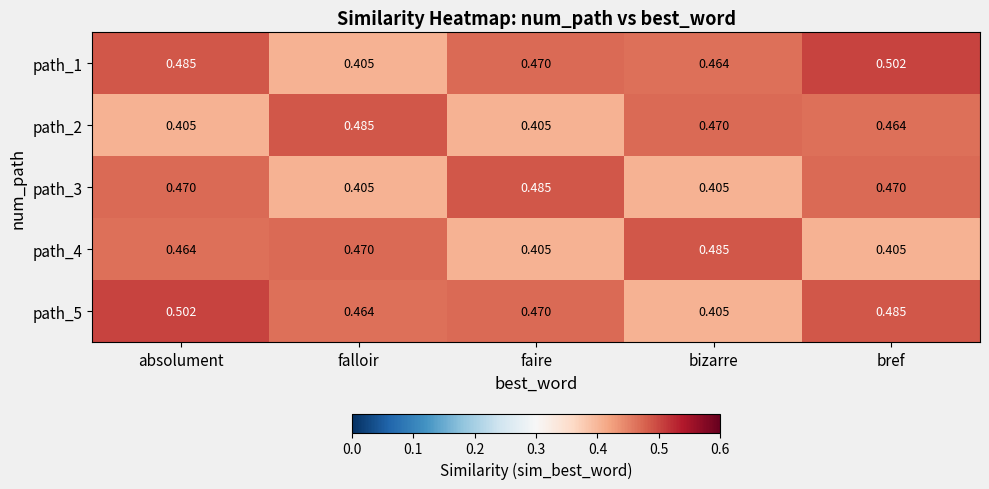

Is the value of path_1 at absolument greater than the value of path_2 at faire?

Yes